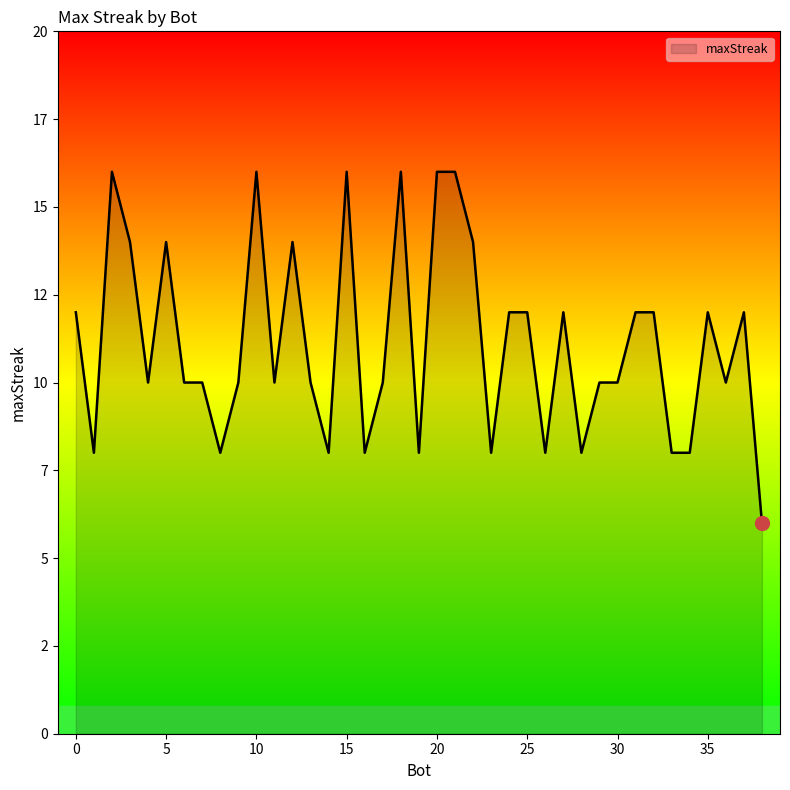

Does the chart display data point markers on the line(s)?

No